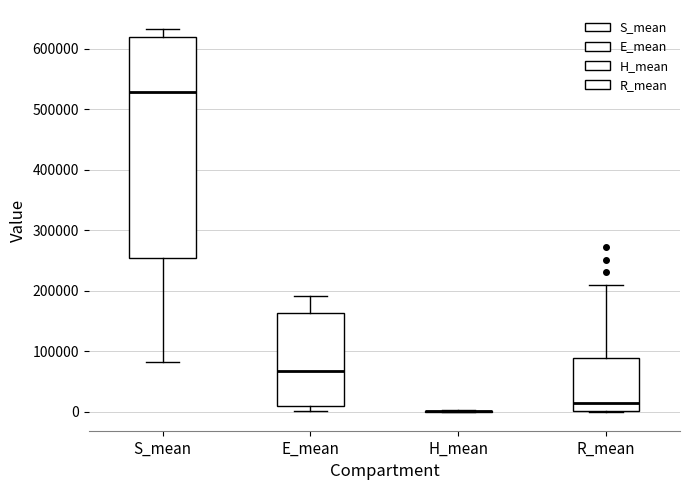

Reading left to right, transcribe this box plot: for each box, give where its median line is, the range the box spans, and where its two whiskers end, as read against the y-axis. The values are not printed on the chart, so give them approximately, as read against the axis.

S_mean: median 530000, box 250000 to 620000, whiskers 80000 to 630000
E_mean: median 70000, box 10000 to 160000, whiskers 0 to 190000
H_mean: box collapsed to a line at 0, whiskers 0 to 0
R_mean: median 10000, box 0 to 90000, whiskers 0 to 210000